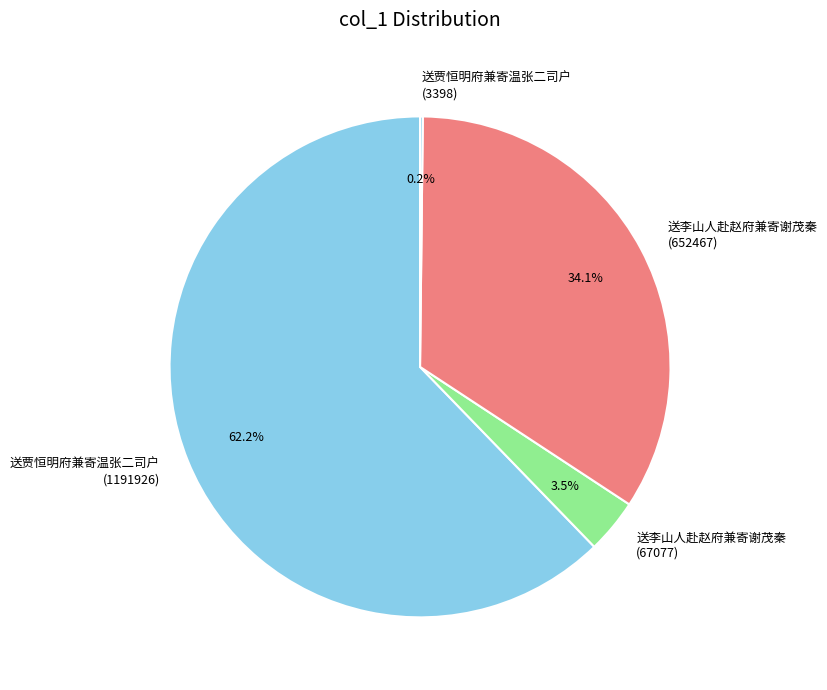

What percentage do 送李山人赴赵府兼寄谢茂秦 (652467) and 送李山人赴赵府兼寄谢茂秦 (67077) together represent?

37.6%